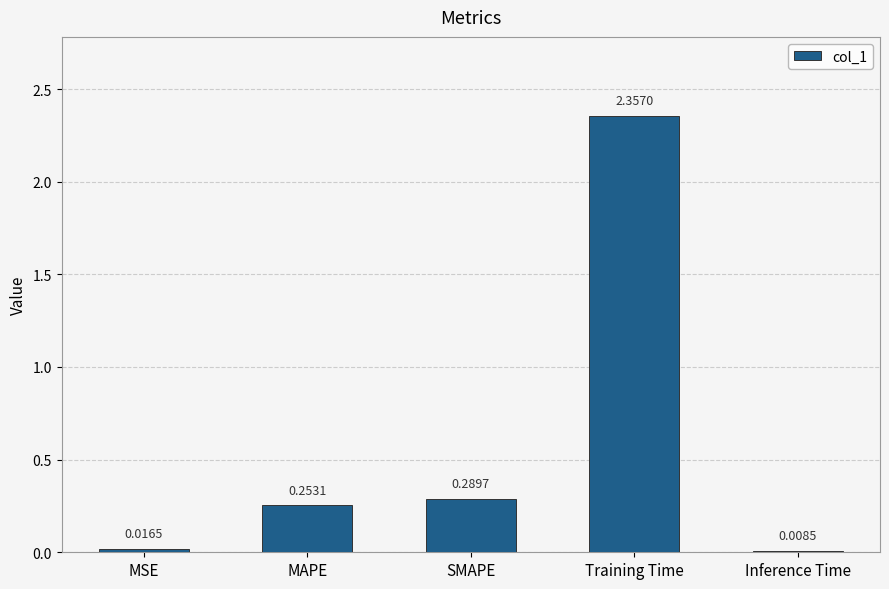

How many bars are there in total?

5